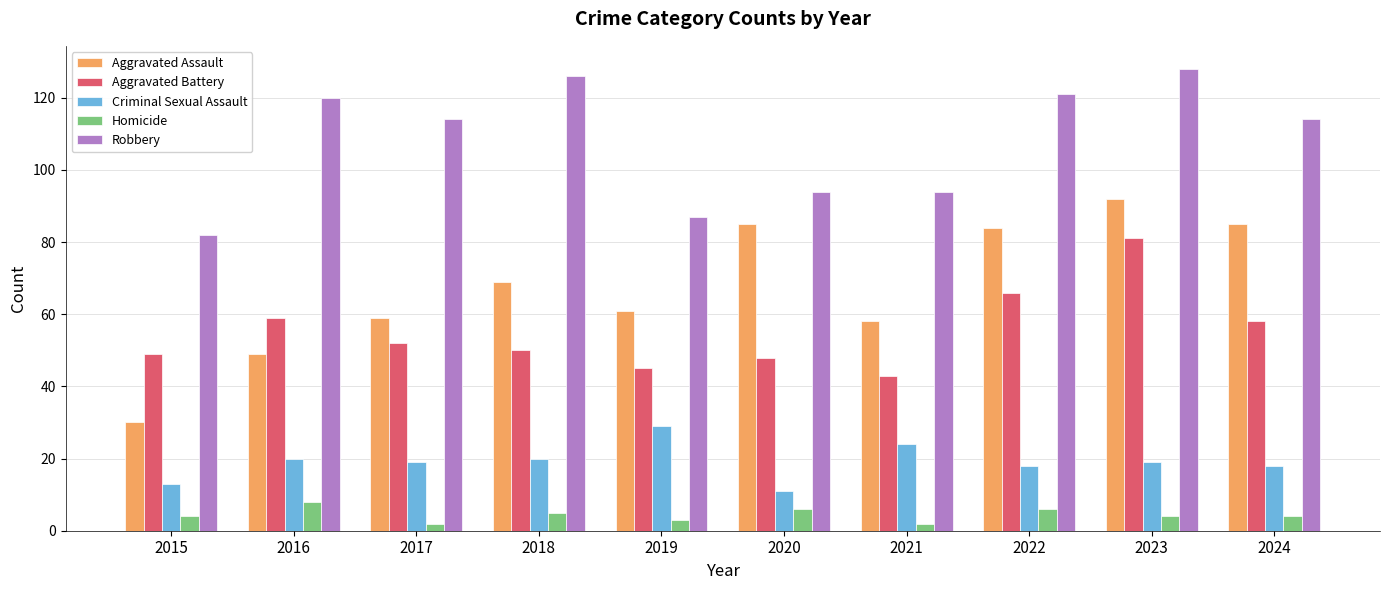

Which series has the widest spread of values?

Aggravated Assault